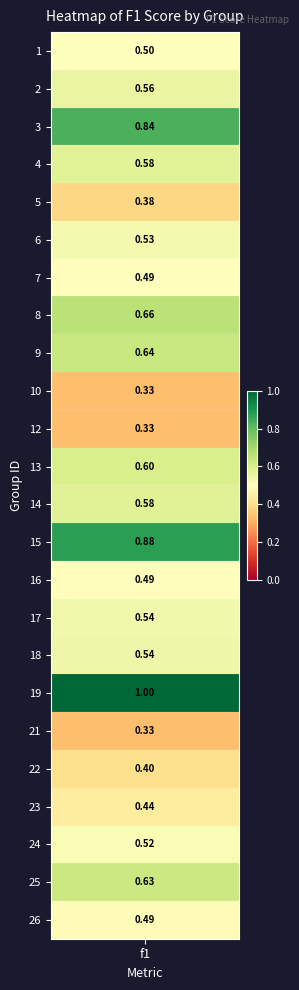

What is the change in value from 4 to 16?

-0.1